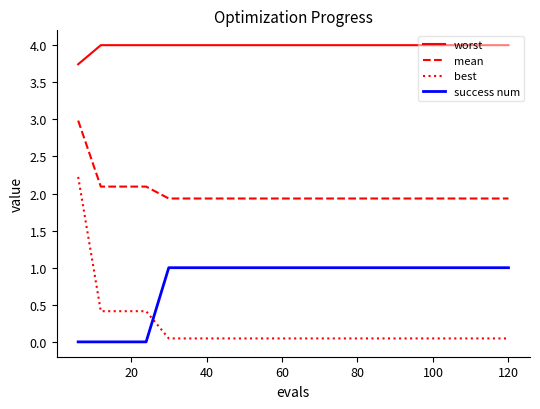

True or false: worst and best cross at least once.

False